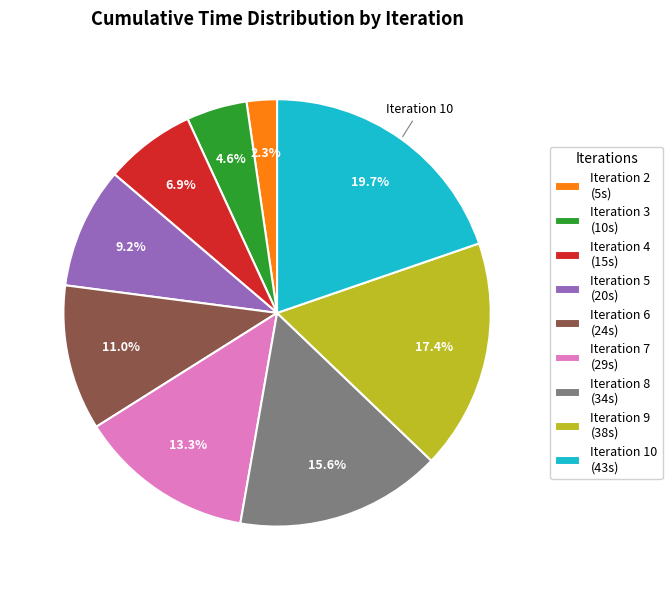

Rank the categories by value from lowest to highest.

Iteration 2 (5s), Iteration 3 (10s), Iteration 4 (15s), Iteration 5 (20s), Iteration 6 (24s), Iteration 7 (29s), Iteration 8 (34s), Iteration 9 (38s), Iteration 10 (43s)